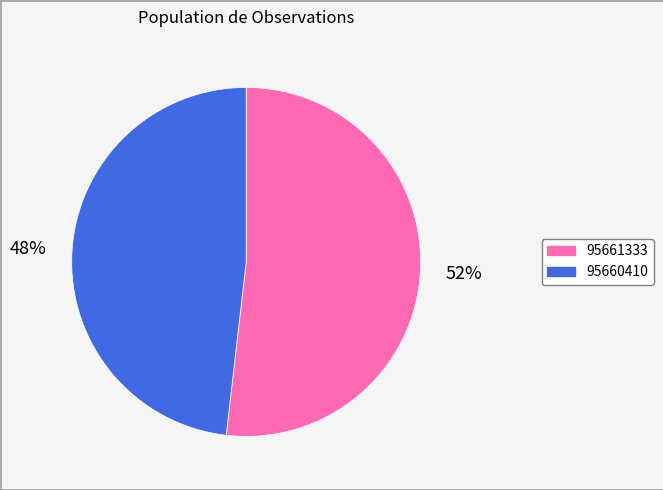

The 95660410 slice represents 56% of the pie. True or false?

False